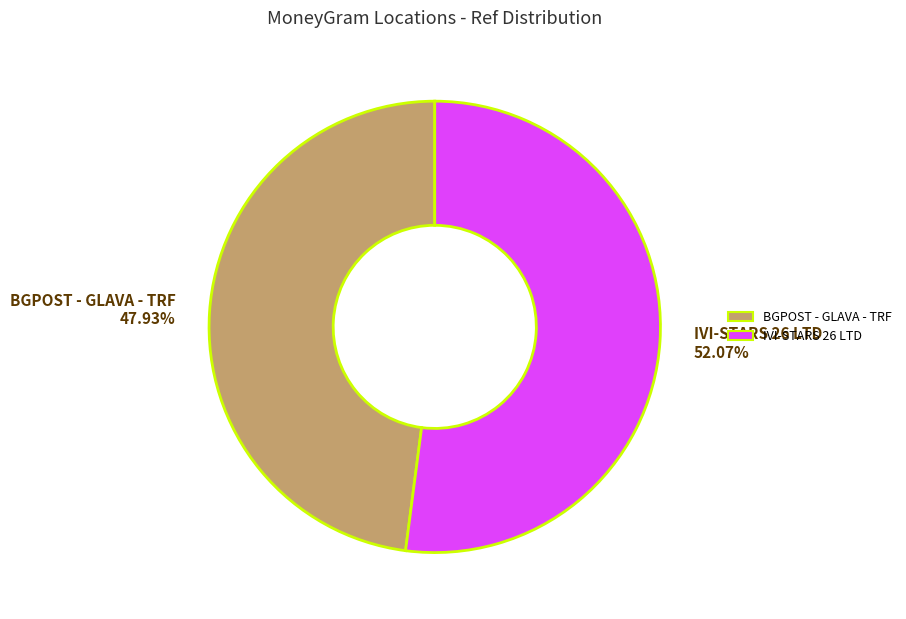

Which has a higher value, IVI-STARS 26 LTD or BGPOST - GLAVA - TRF?

IVI-STARS 26 LTD